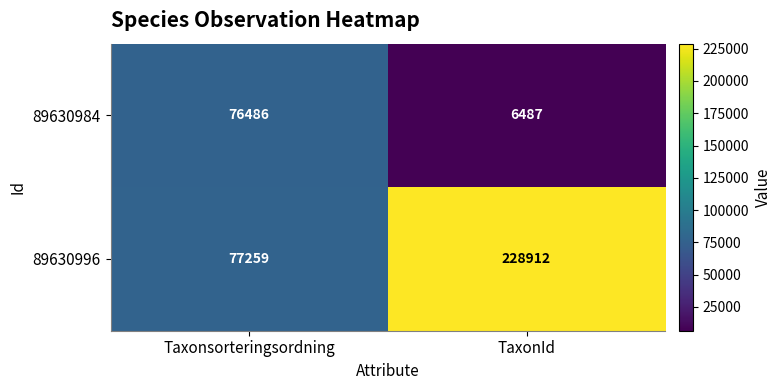

Which series changed the most between Taxonsorteringsordning and TaxonId?

89630996